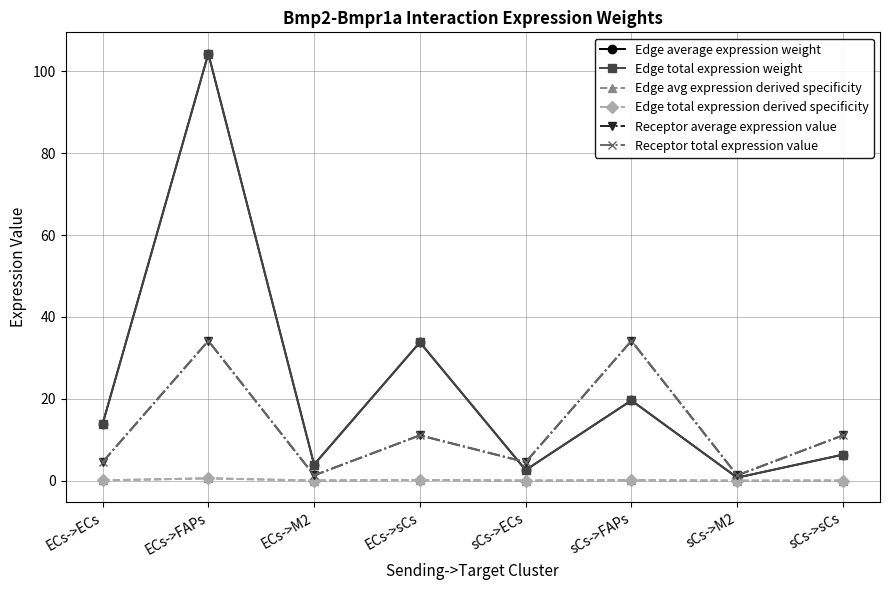

How many lines are shown in the chart?

6